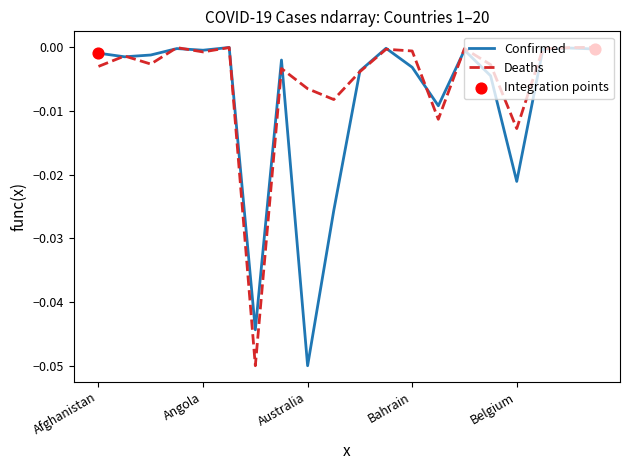

List the series in order of their overall mean, lowest first.

Confirmed, Deaths